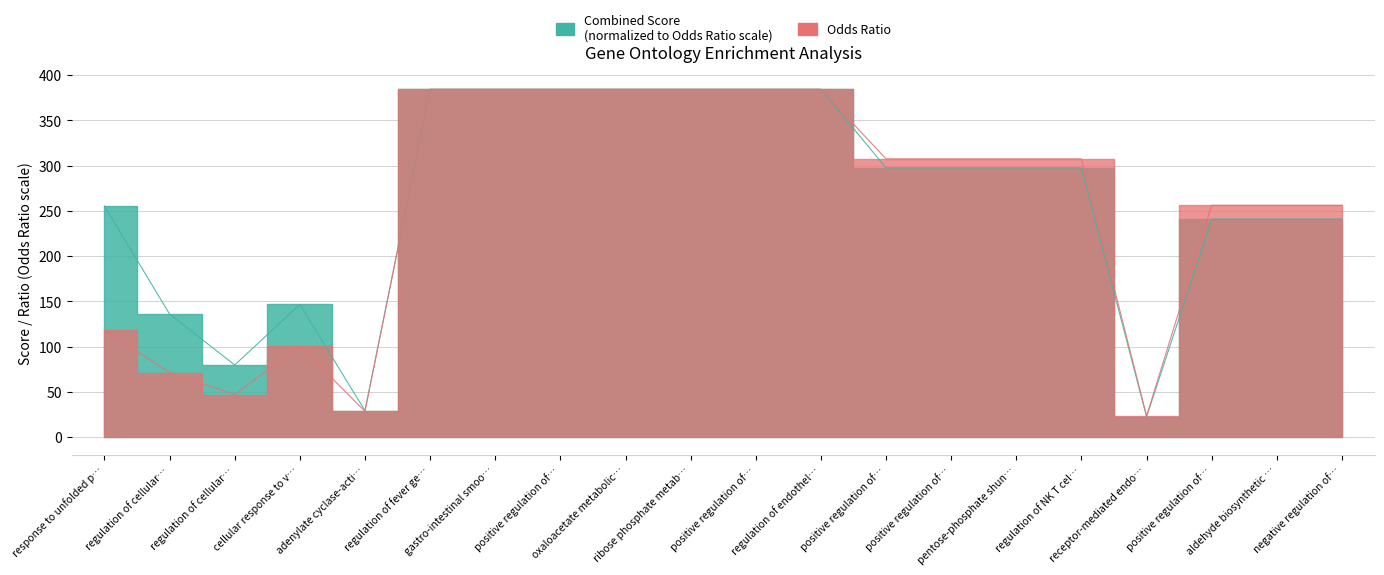

True or false: Combined.Score and Odds.Ratio cross at least once.

False